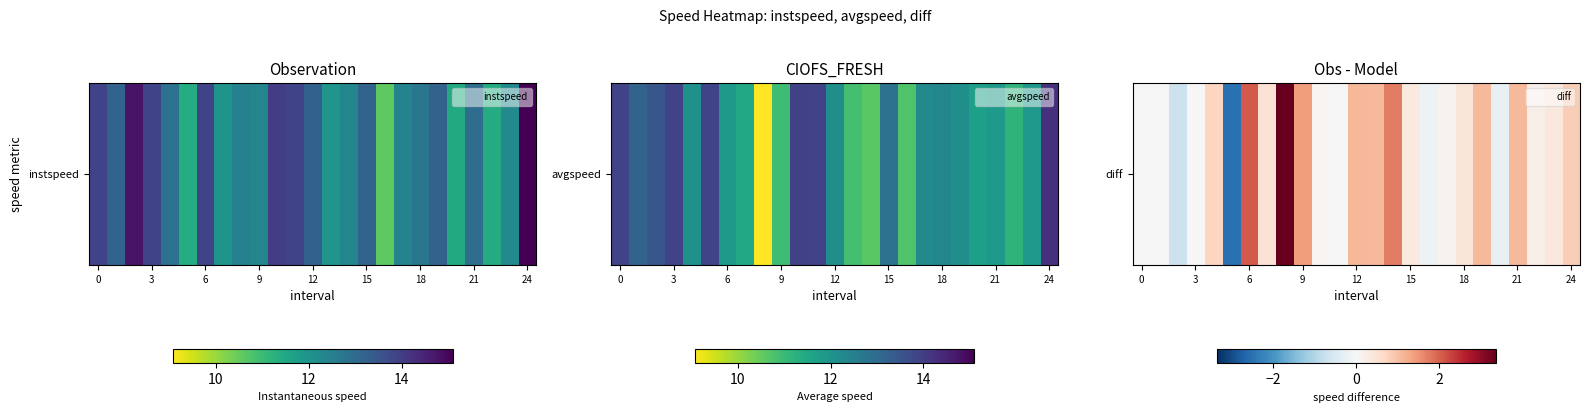

What is the smallest value displayed?

-2.5